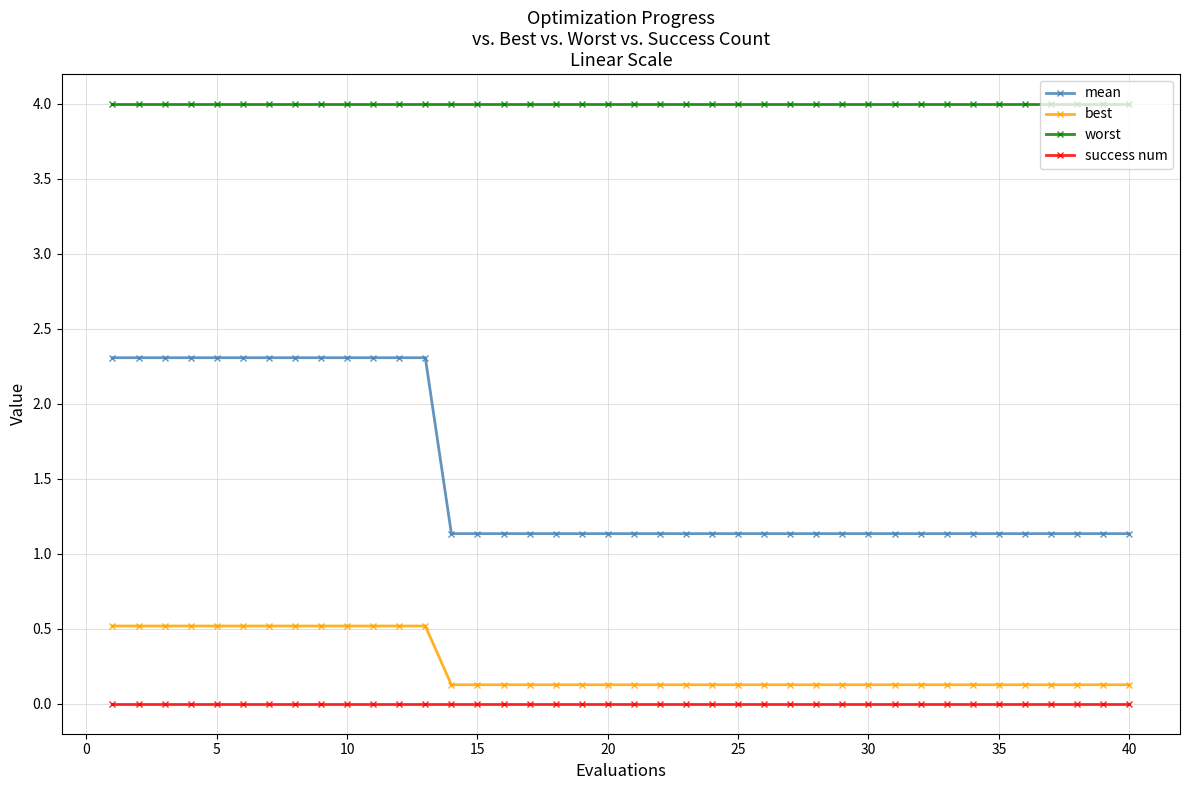

What is the maximum value for best?

0.5